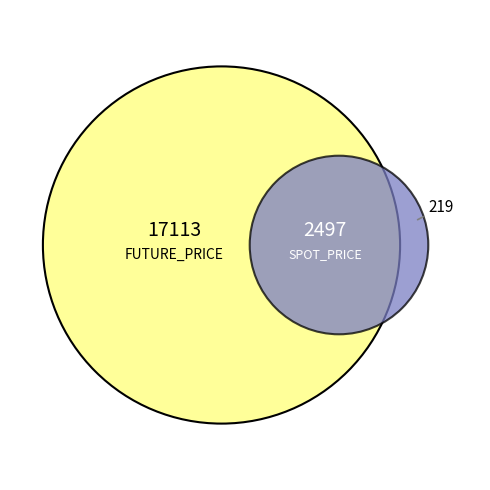

Is there any slice that represents more than half of the pie?

No